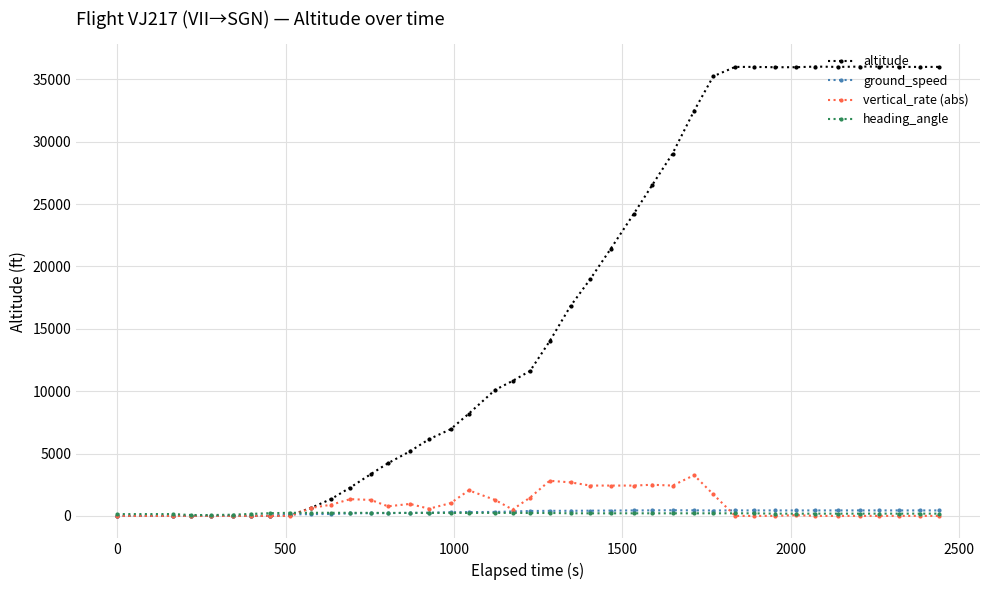

What is the greatest value displayed?

36025